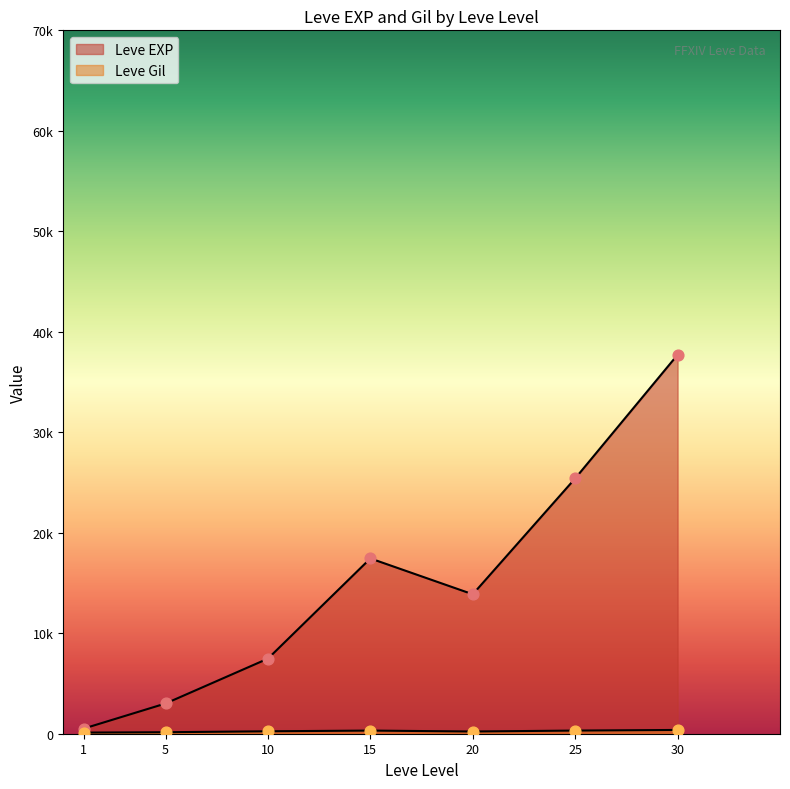

Which series has the largest total across all categories?

Leve EXP